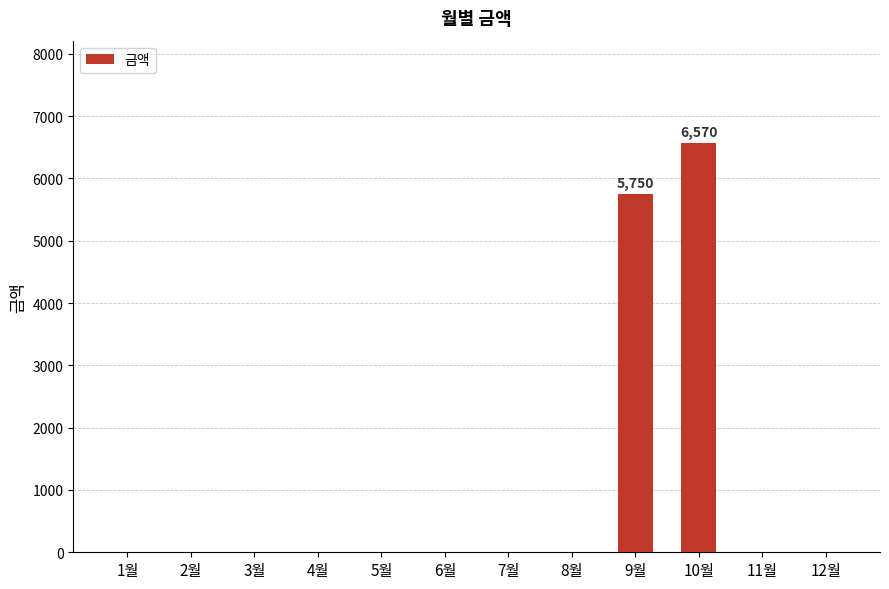

What is the change in value from 3월 to 9월?

+5750